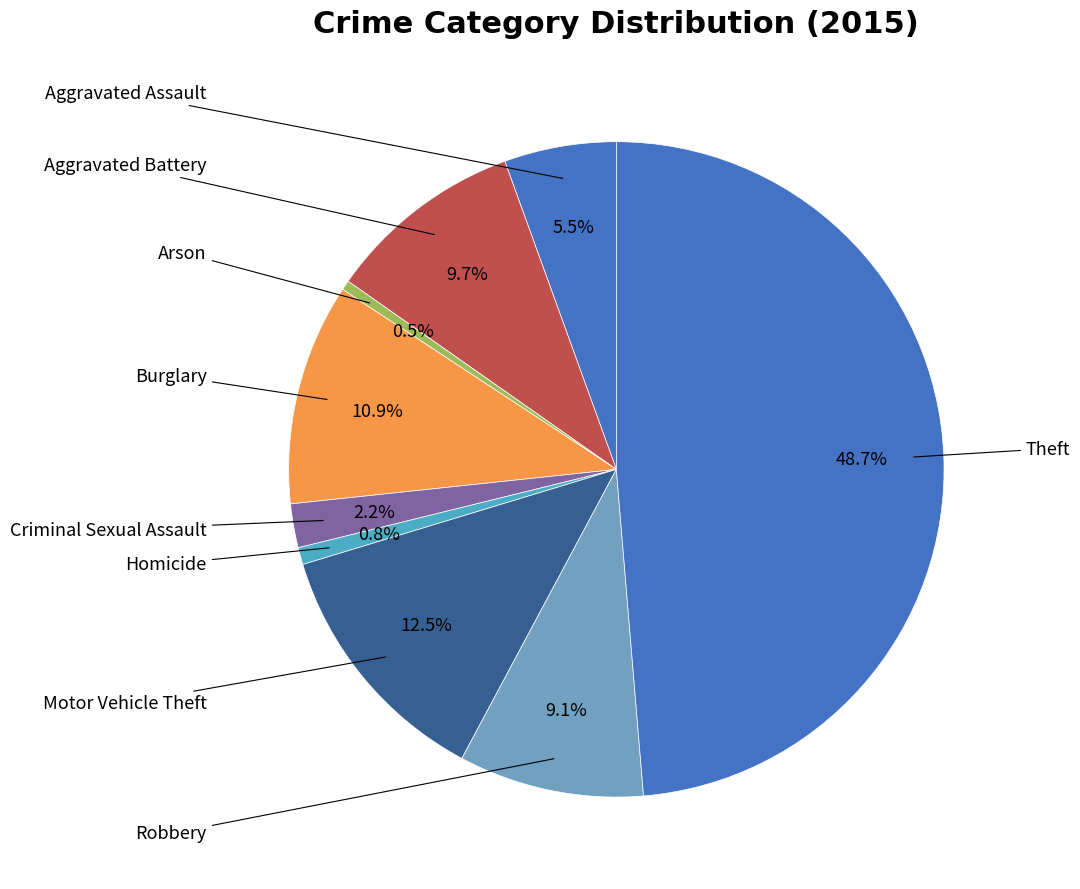

Rank the categories by value from highest to lowest.

Theft, Motor Vehicle Theft, Burglary, Aggravated Battery, Robbery, Aggravated Assault, Criminal Sexual Assault, Homicide, Arson